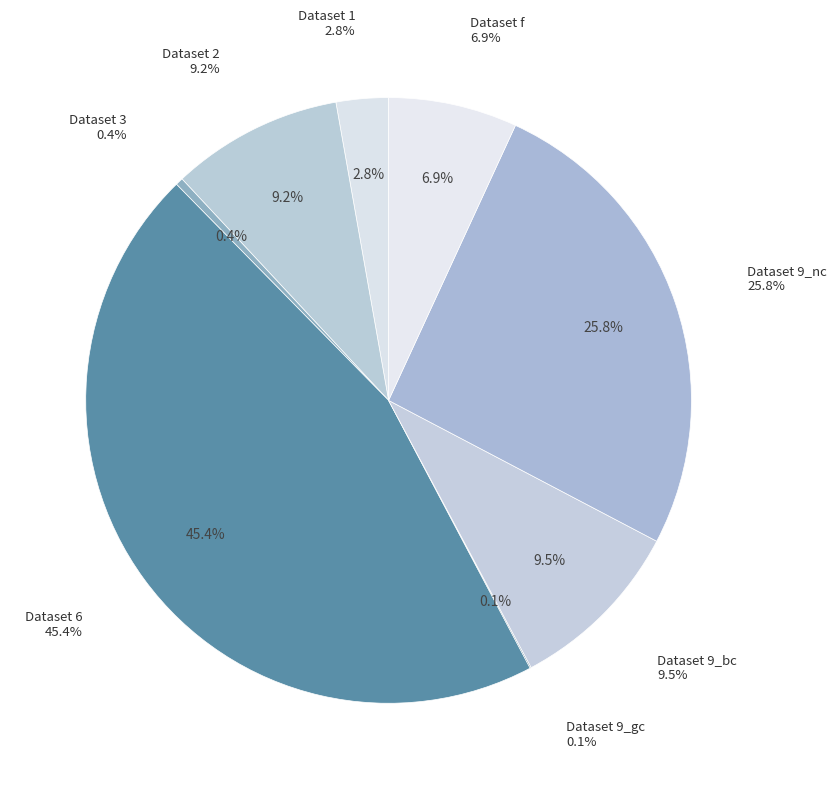

Does any single category account for the majority?

No